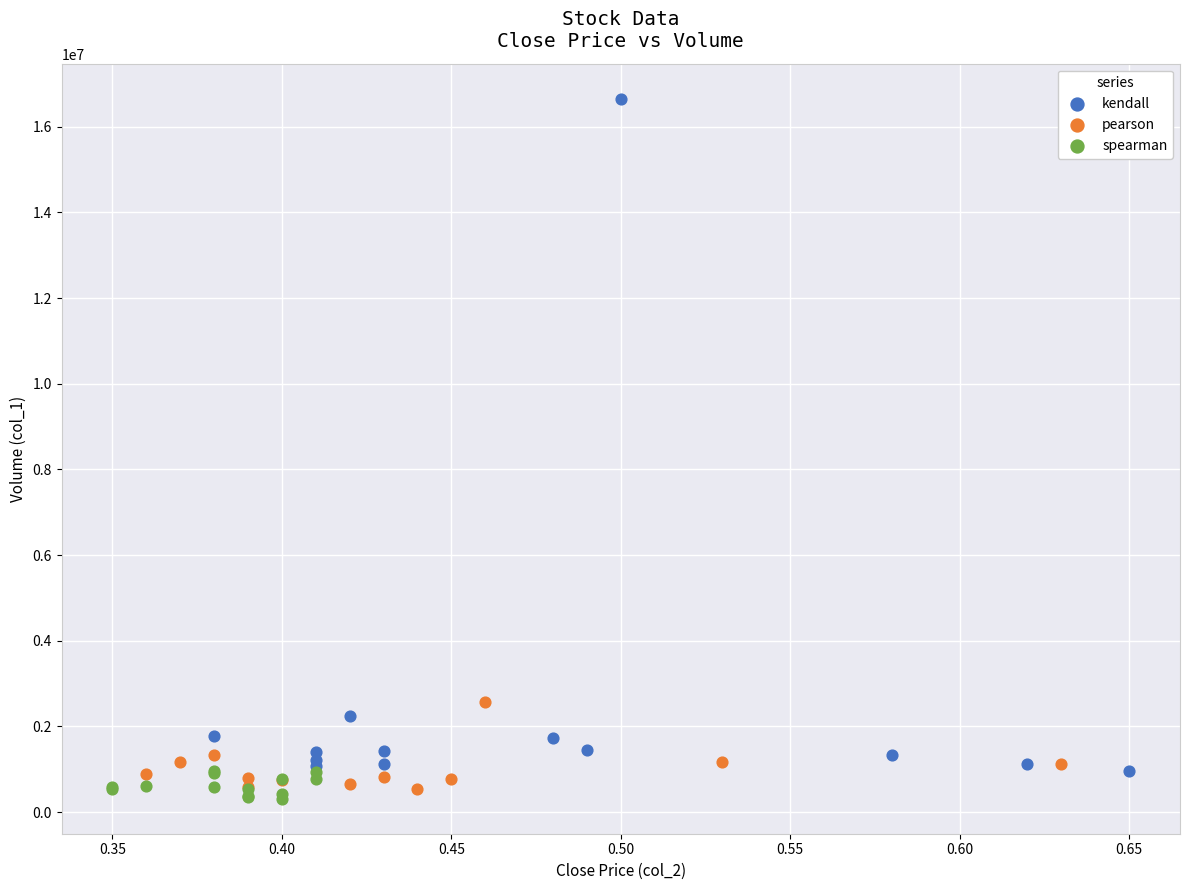

Which series reaches the maximum Y coordinate?

kendall